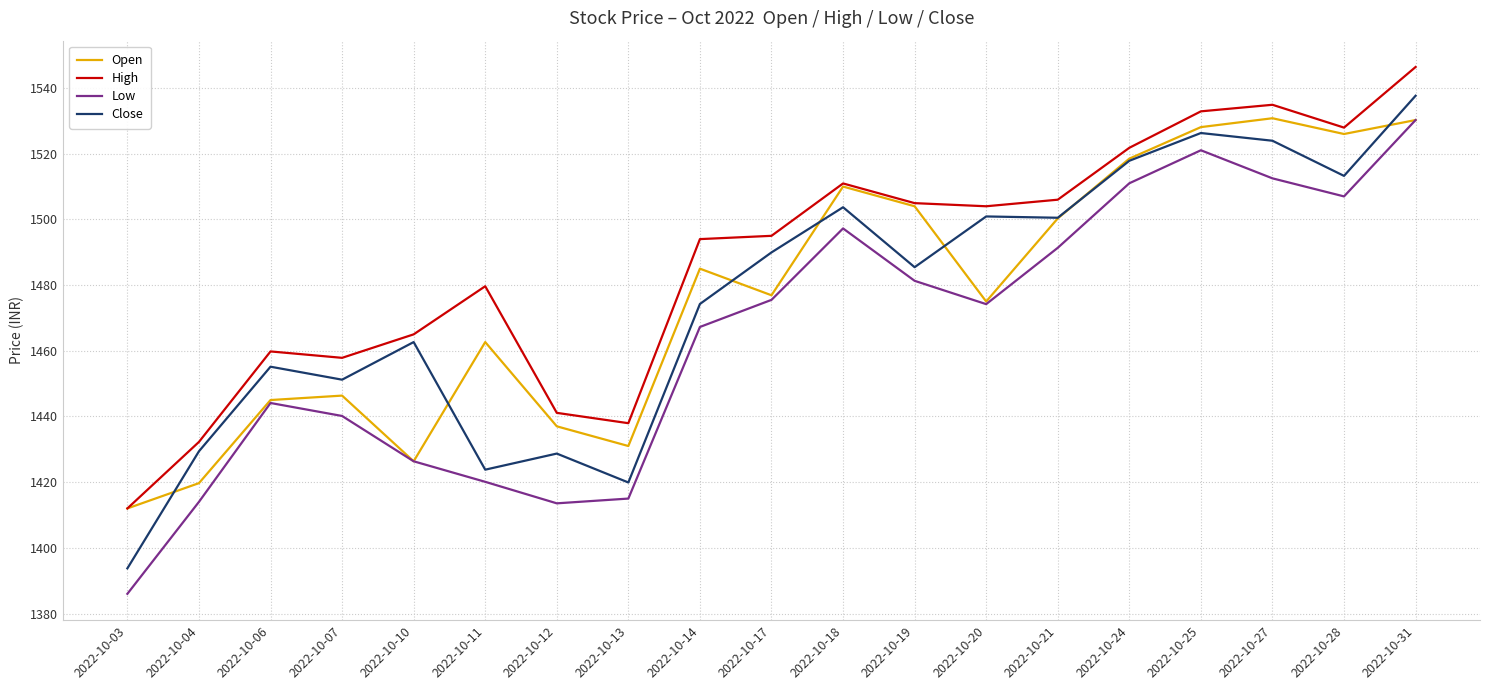

What is the lowest value of the High series?

1412.0